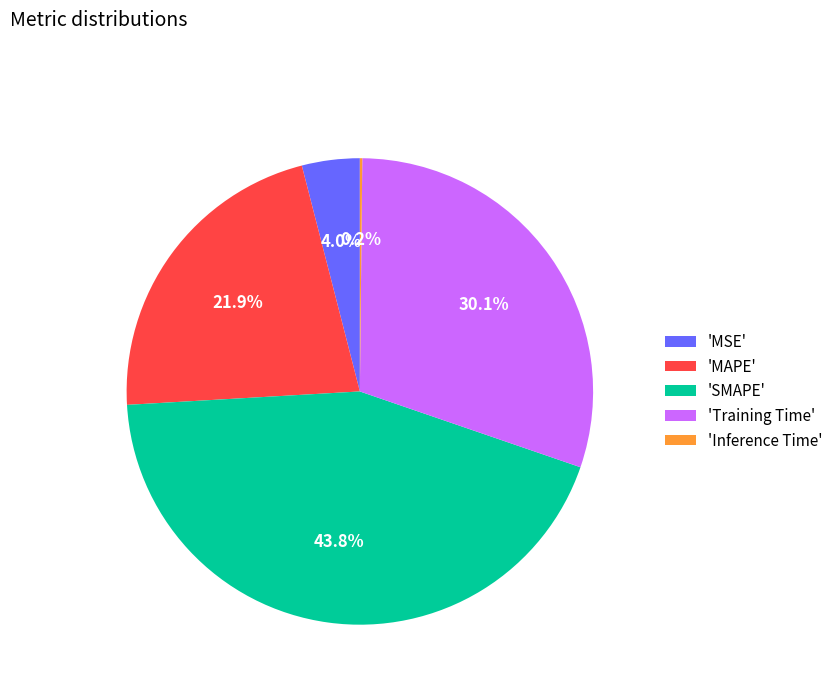

Is there a majority slice in this chart?

No